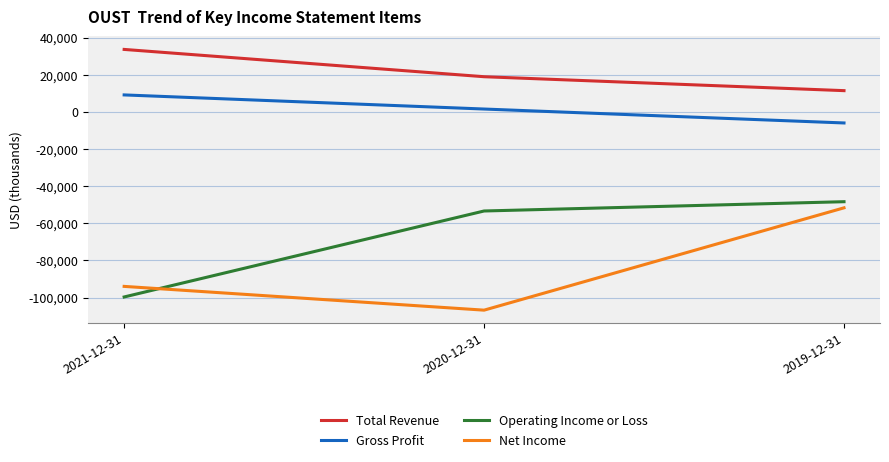

What is the difference between the maximum and second lowest values in the Operating Income or Loss series?

5000